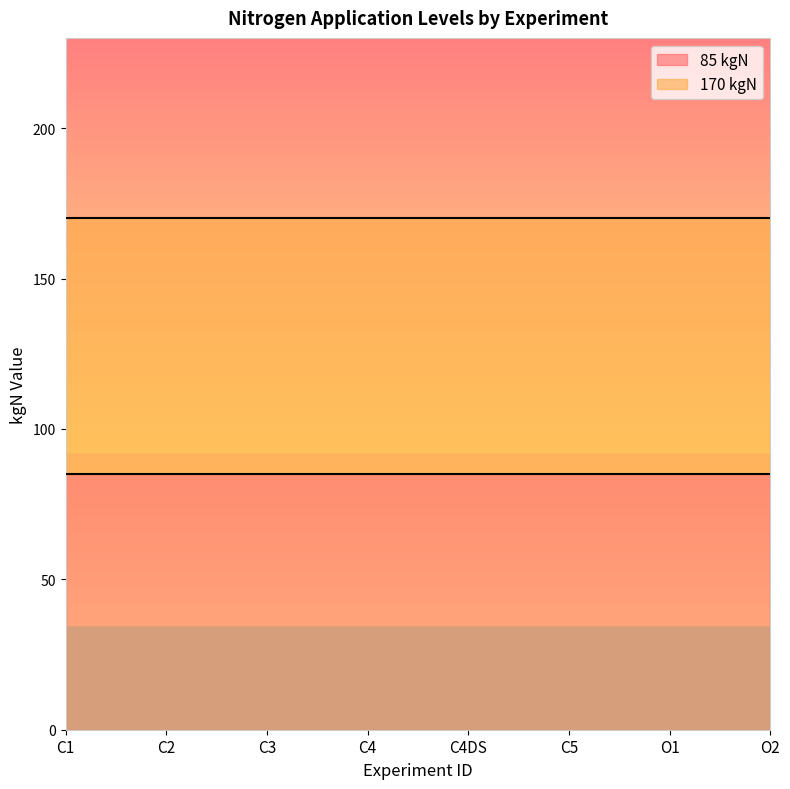

How many series are shown in this chart?

2